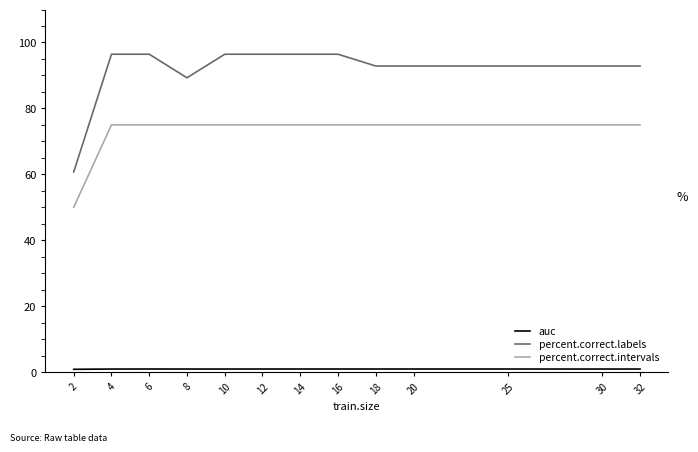

The percent.correct.labels series shows 137.3 at 32. True or false?

False